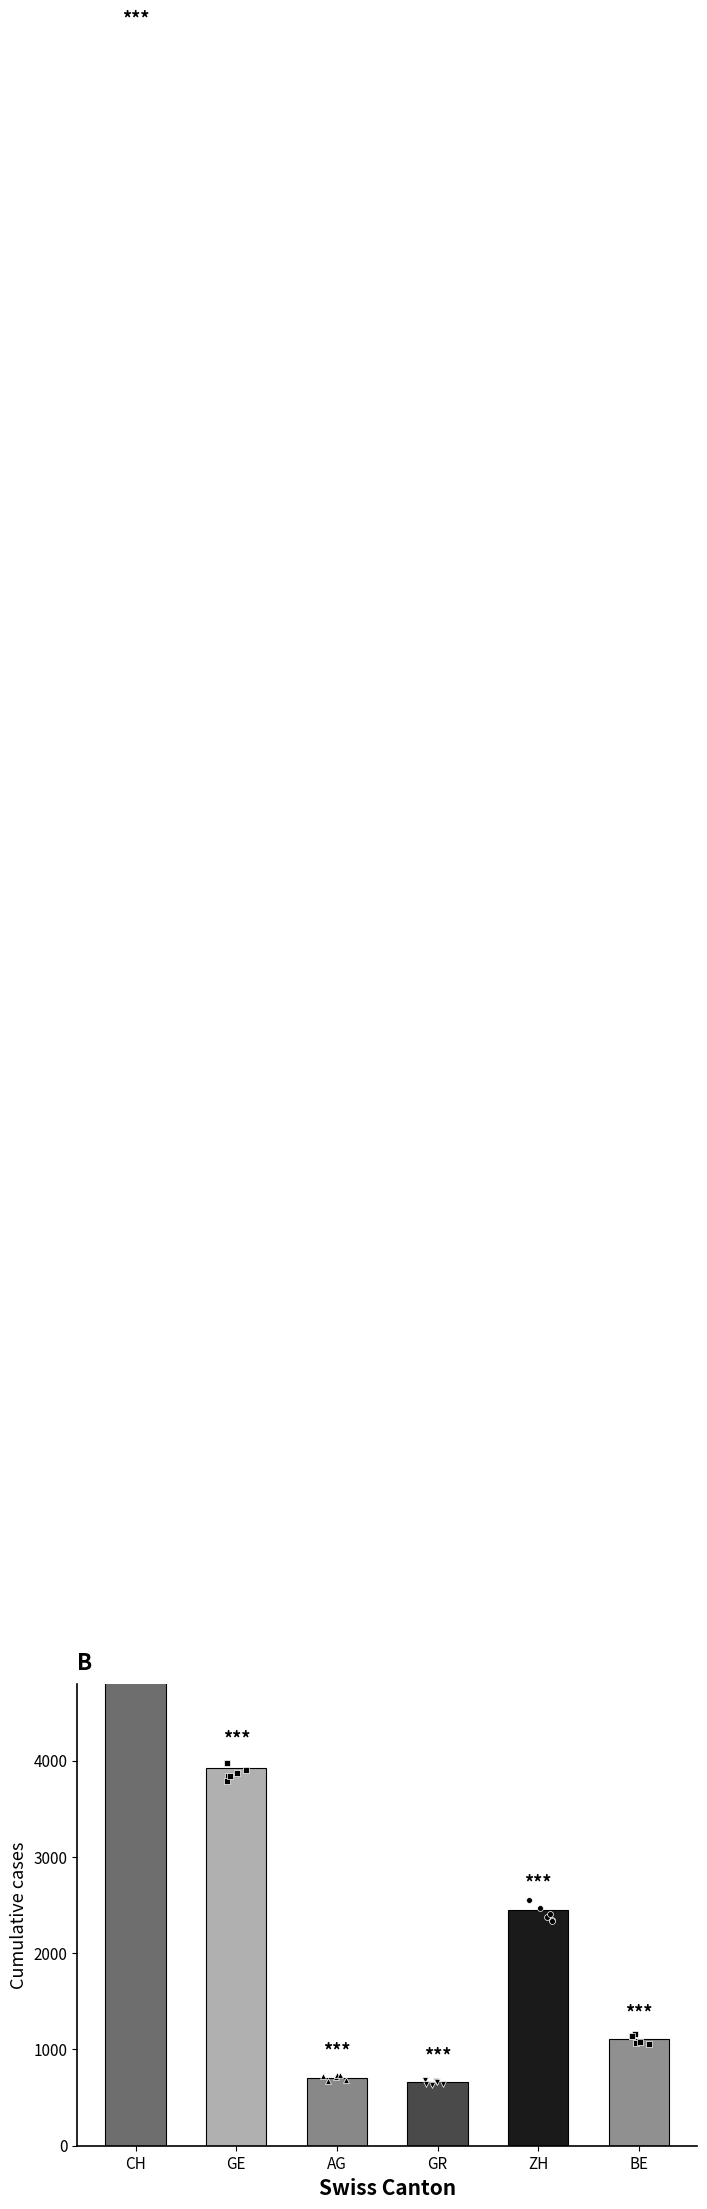

What is the change in value from CH to BE?

-20707